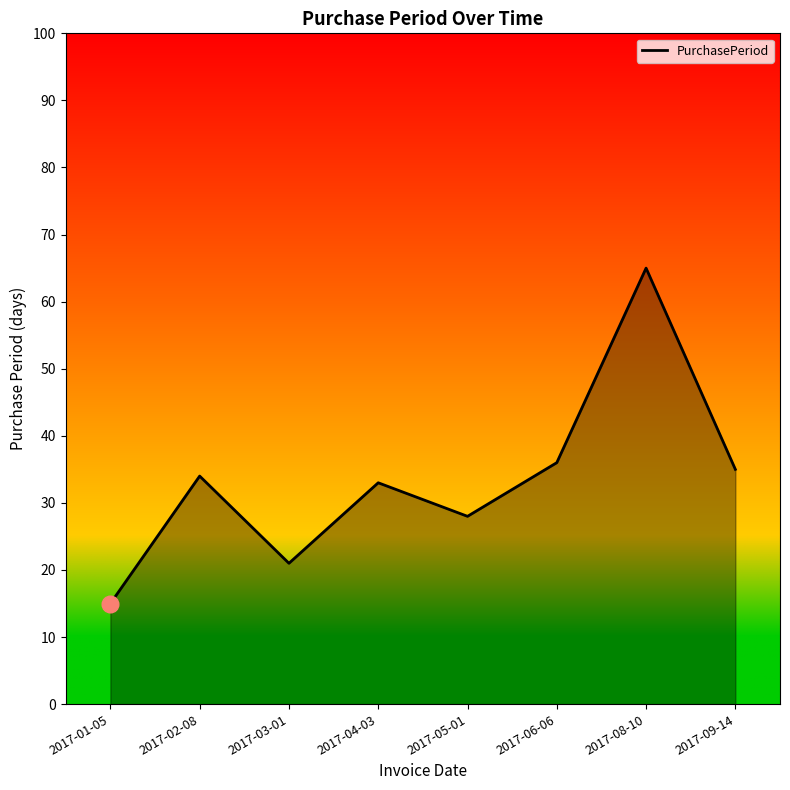

At which label is the value closest to 40?

2017-06-06